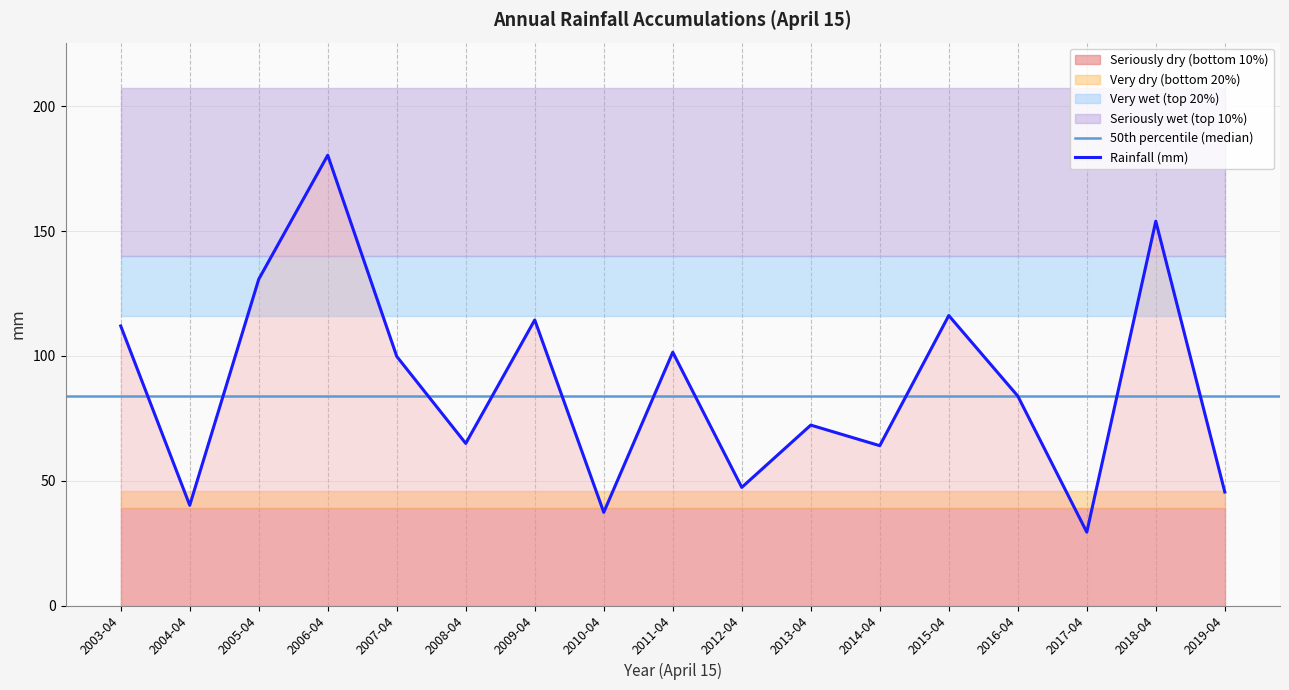

What is the value of the 16th point from the left?

153.9